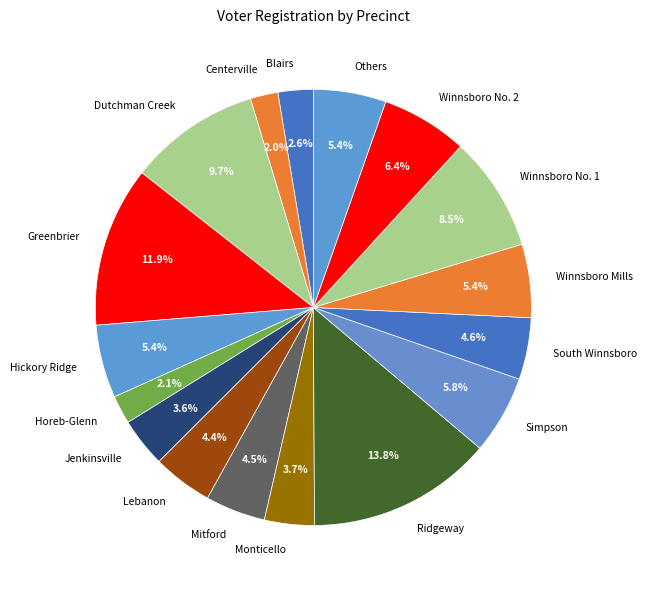

What portion of the pie excludes South Winnsboro?

95.4%